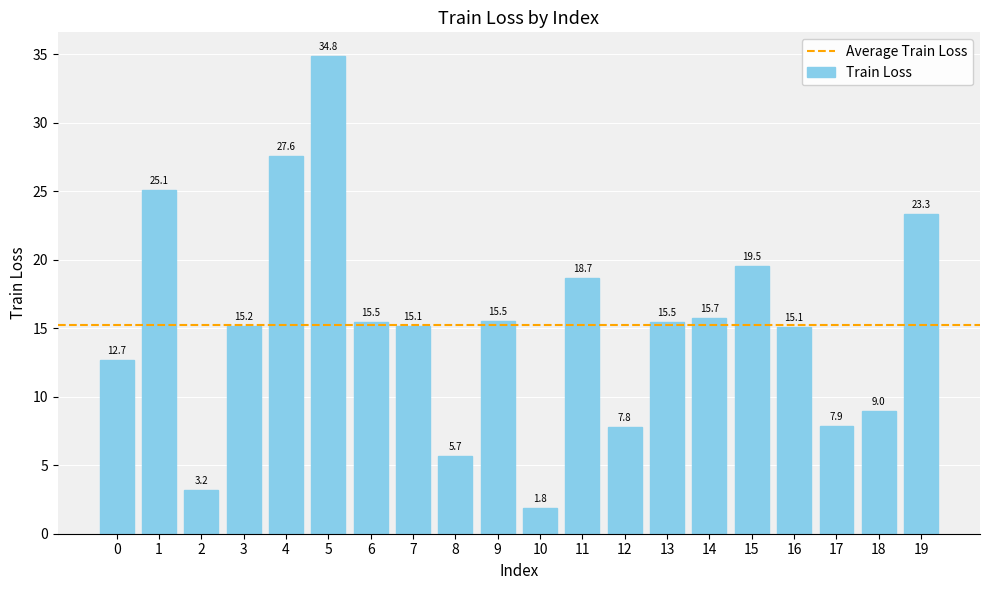

Which has a higher value, 15 or 11?

15